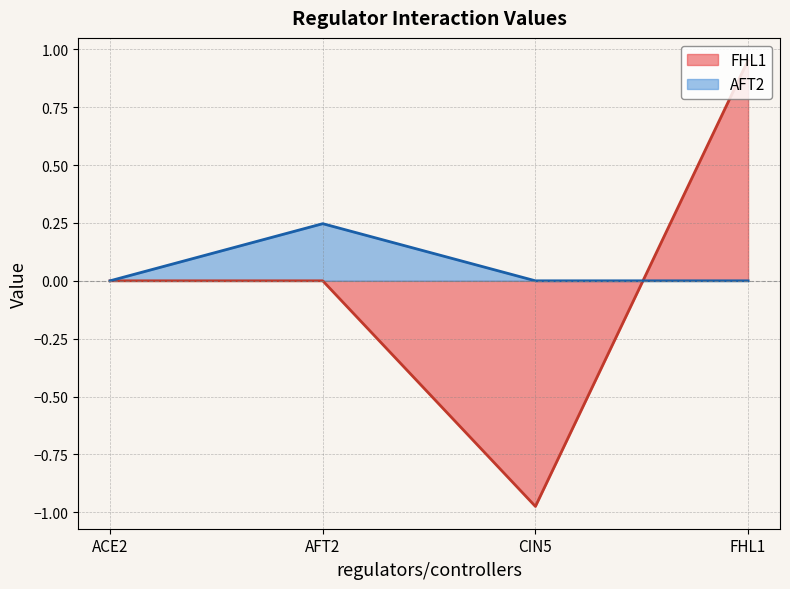

Rank the categories by FHL1 value from highest to lowest.

FHL1, ACE2, AFT2, CIN5